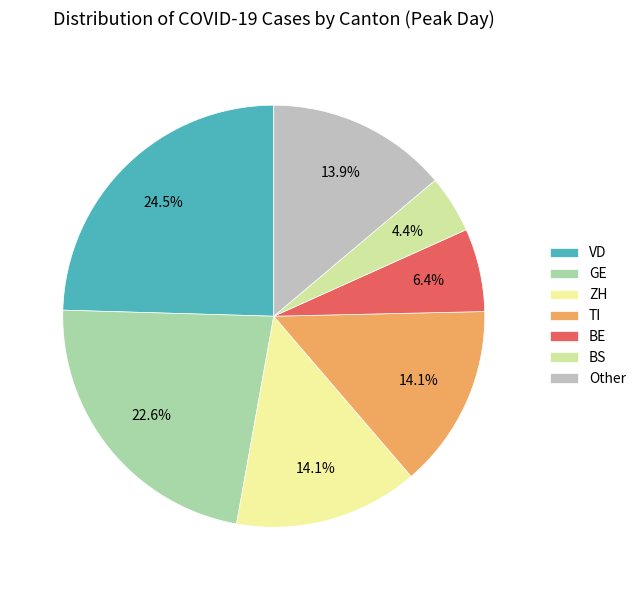

To the nearest percent, what is the average slice percentage?

14%